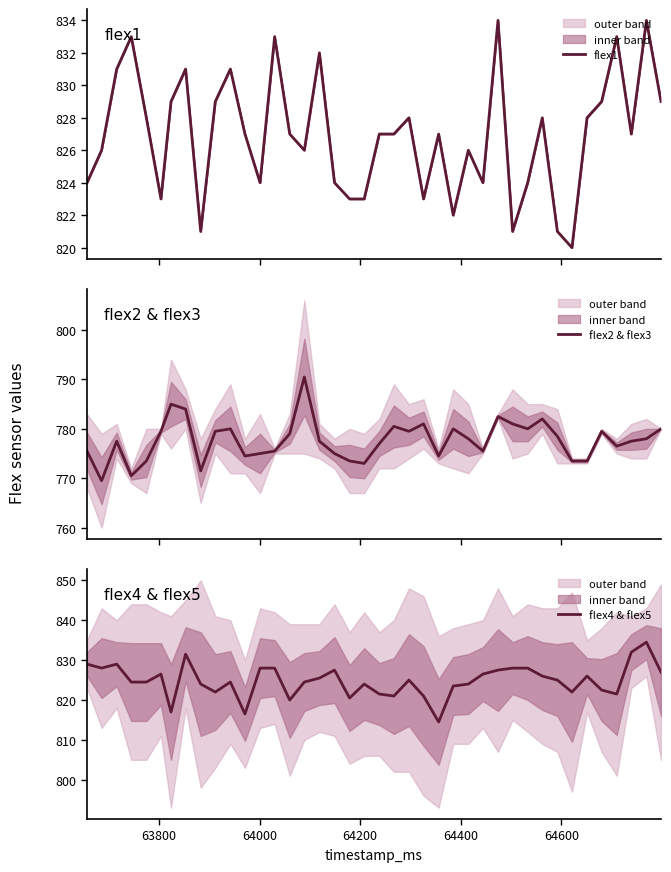

True or false: flex1 has more than 2 interior local peaks.

True